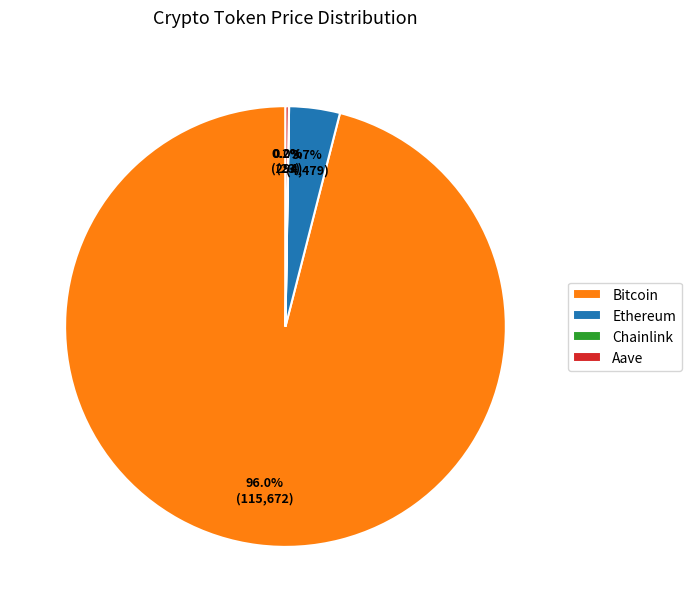

Which slice is the largest?

Bitcoin